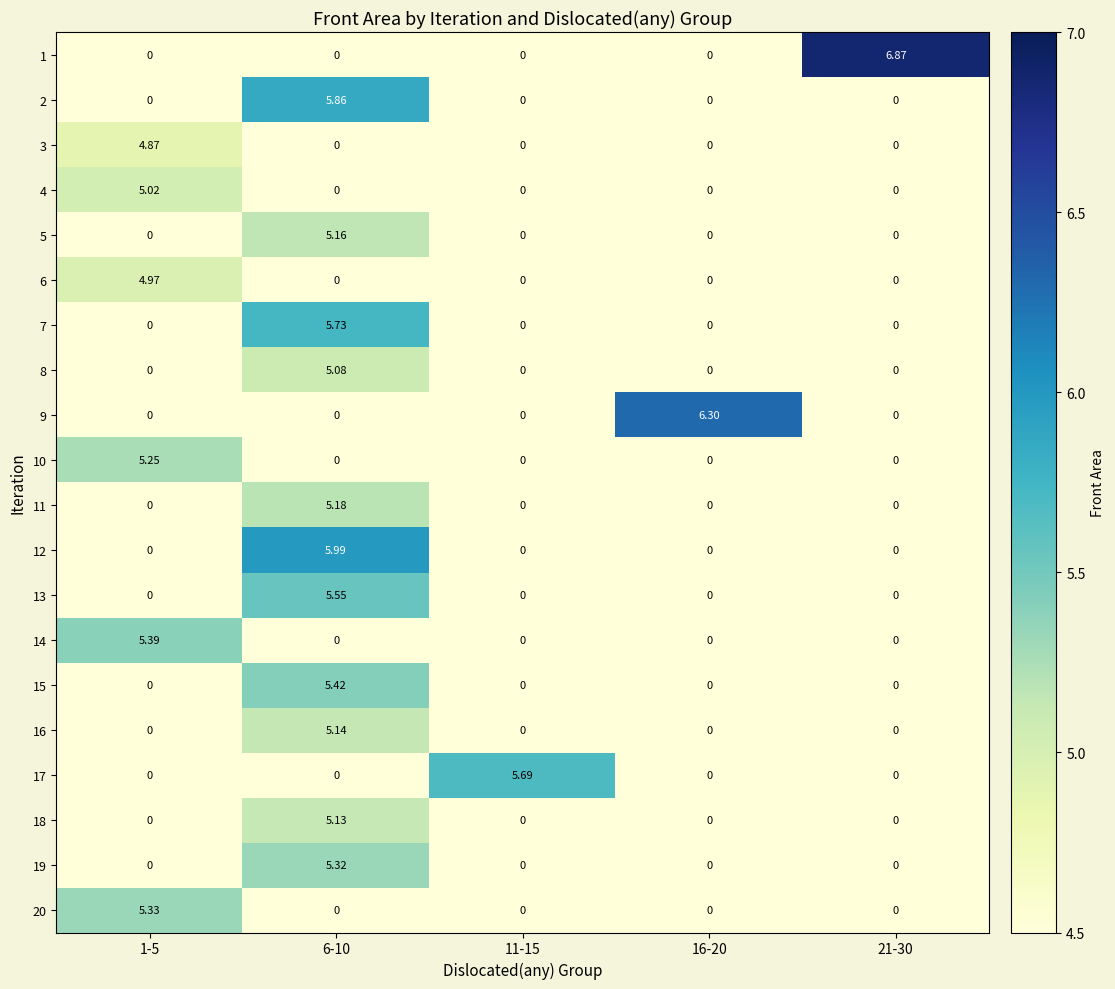

Which series has the largest total across all categories?

1